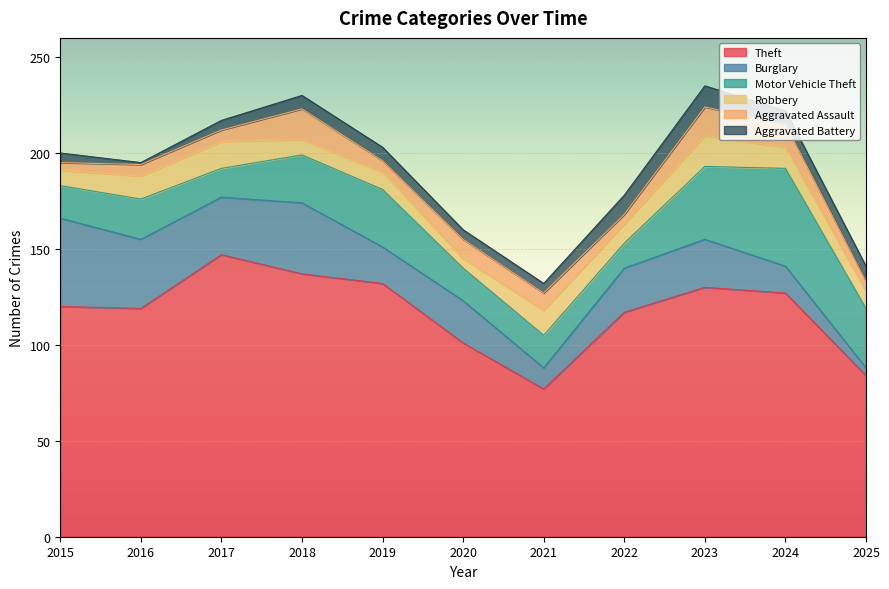

Reading left to right, list all the values displayed in this chart.

Theft: 2015=120	2016=119	2017=147	2018=137	2019=132	2020=101	2021=77	2022=117	2023=130	2024=127	2025=84
Burglary: 2015=46	2016=36	2017=30	2018=37	2019=19	2020=22	2021=11	2022=23	2023=25	2024=14	2025=4
Motor Vehicle Theft: 2015=17	2016=21	2017=15	2018=25	2019=30	2020=17	2021=17	2022=13	2023=38	2024=51	2025=31
Robbery: 2015=8	2016=12	2017=14	2018=8	2019=9	2020=5	2021=13	2022=10	2023=16	2024=11	2025=9
Aggravated Assault: 2015=4	2016=6	2017=6	2018=16	2019=6	2020=10	2021=9	2022=5	2023=15	2024=12	2025=5
Aggravated Battery: 2015=5	2016=1	2017=5	2018=7	2019=7	2020=5	2021=5	2022=10	2023=11	2024=7	2025=8